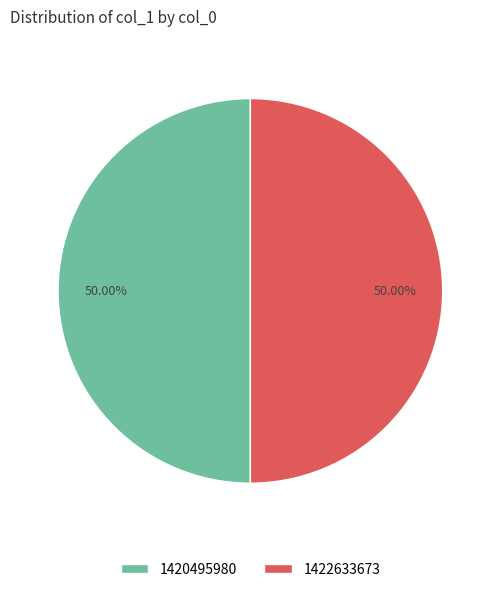

To the nearest percent, what portion does 1422633673 represent?

50%